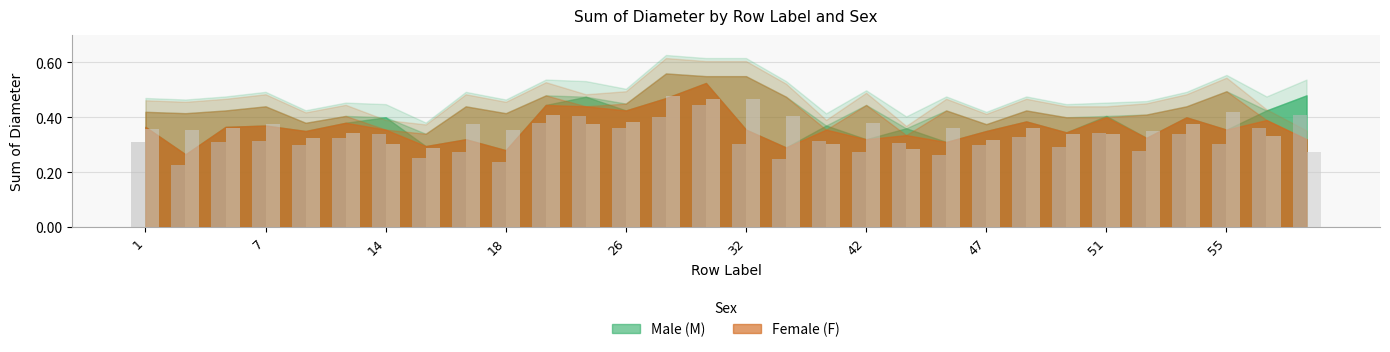

Is the value of Female (F) at 25 greater than the value of Male (M) at 47?

Yes